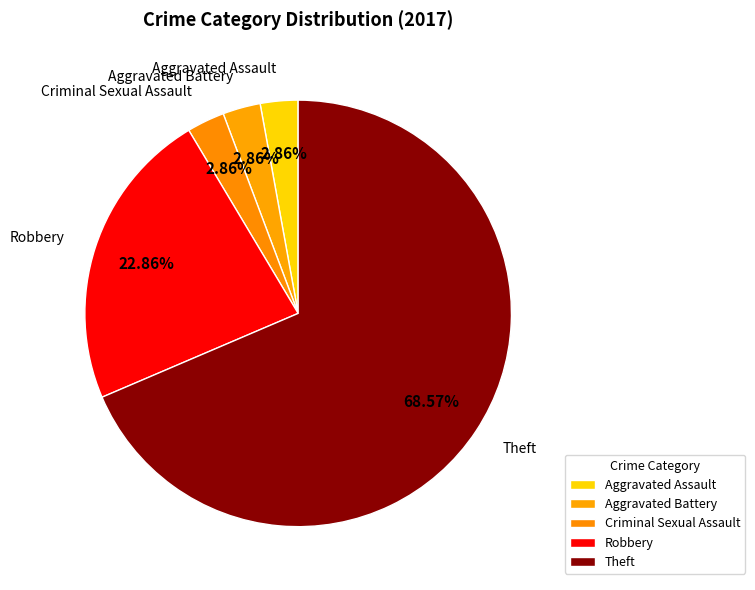

Which category accounts for the majority?

Theft